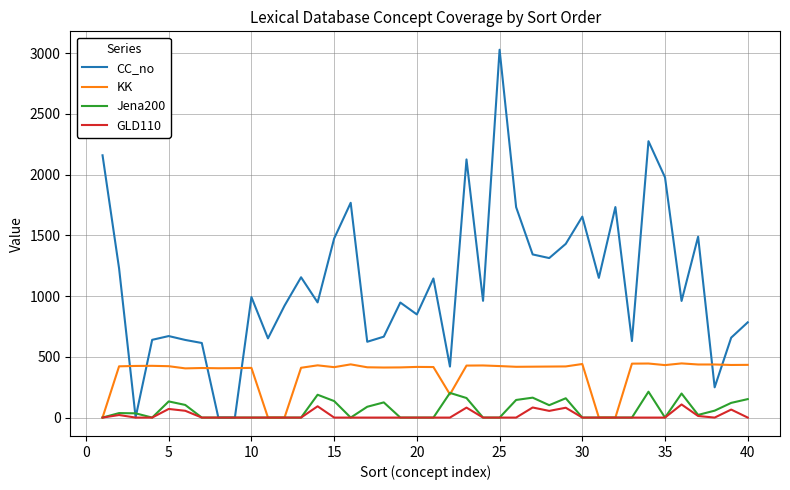

True or false: KK and CC_no cross at least once.

True